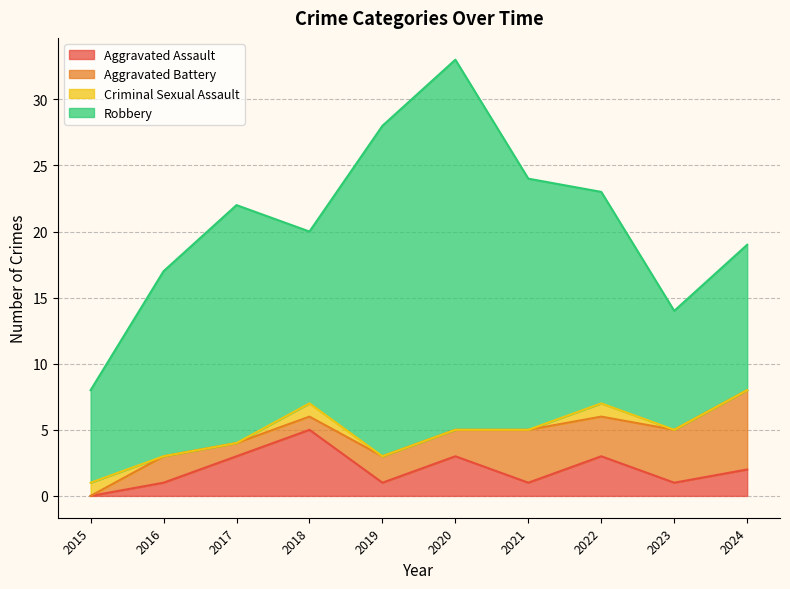

At how many categories does at least one series exceed 1?

10